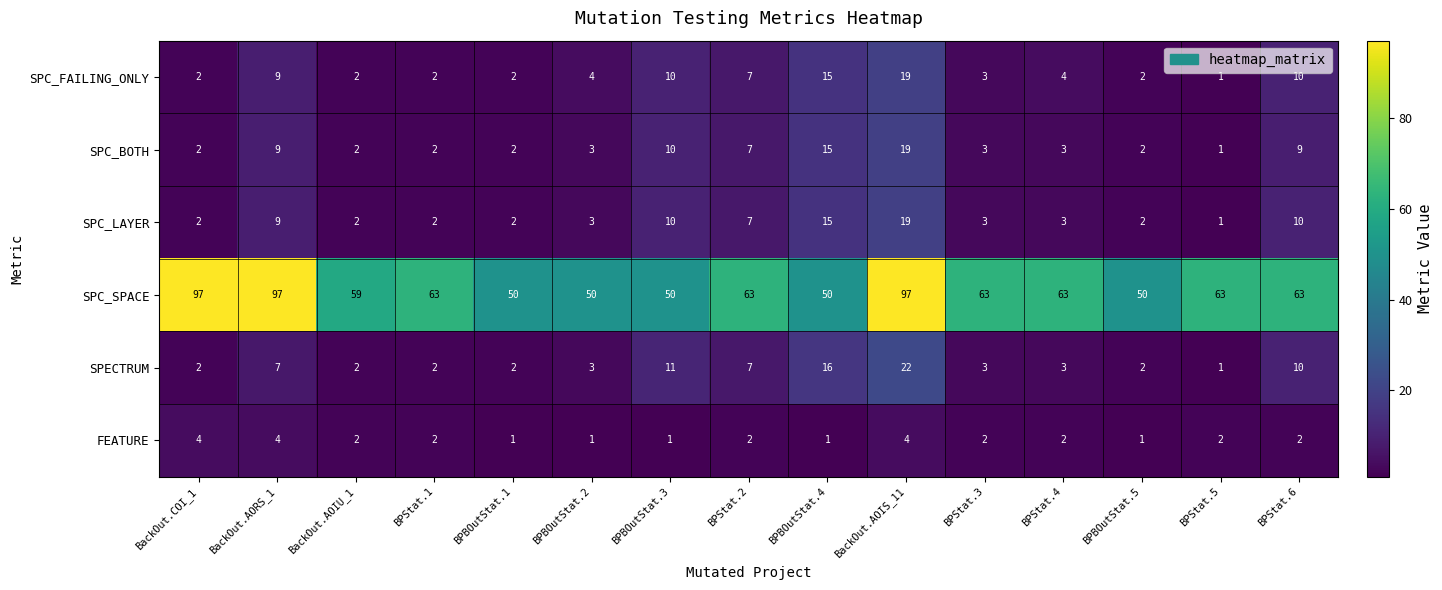

What is the sum of the SPC_BOTH values at BackOut.AORS_1 and BackOut.AOIS_11?

28